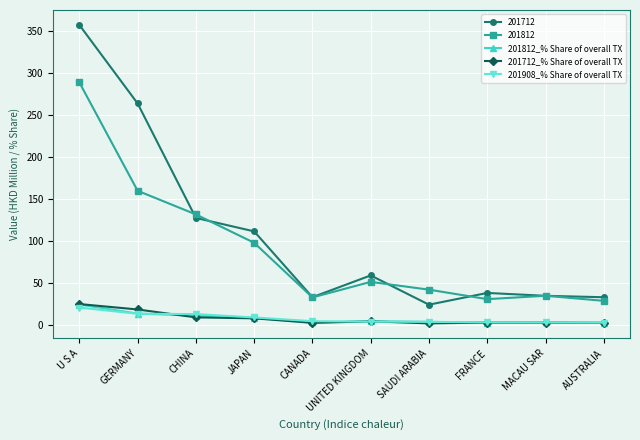

True or false: 201812 and 201908_% Share of overall TX intersect in this chart.

False